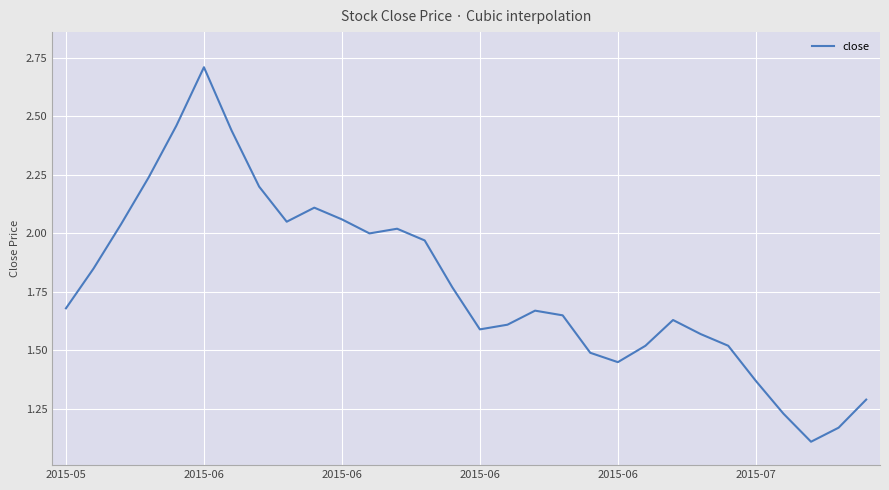

What is the smallest value displayed?

1.1